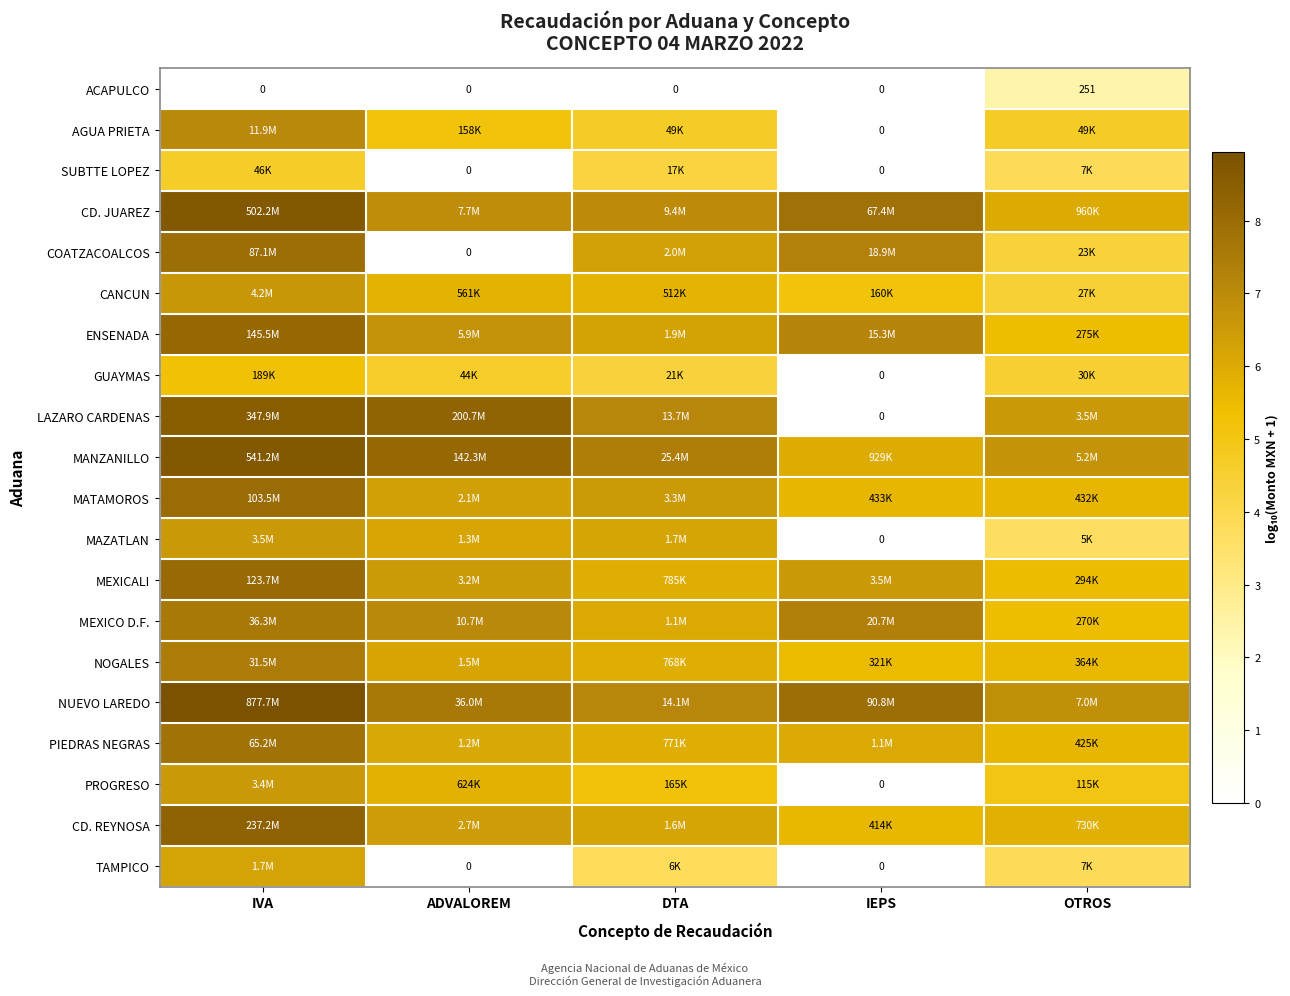

True or false: ACAPULCO has a value of 0.0 at IVA.

True